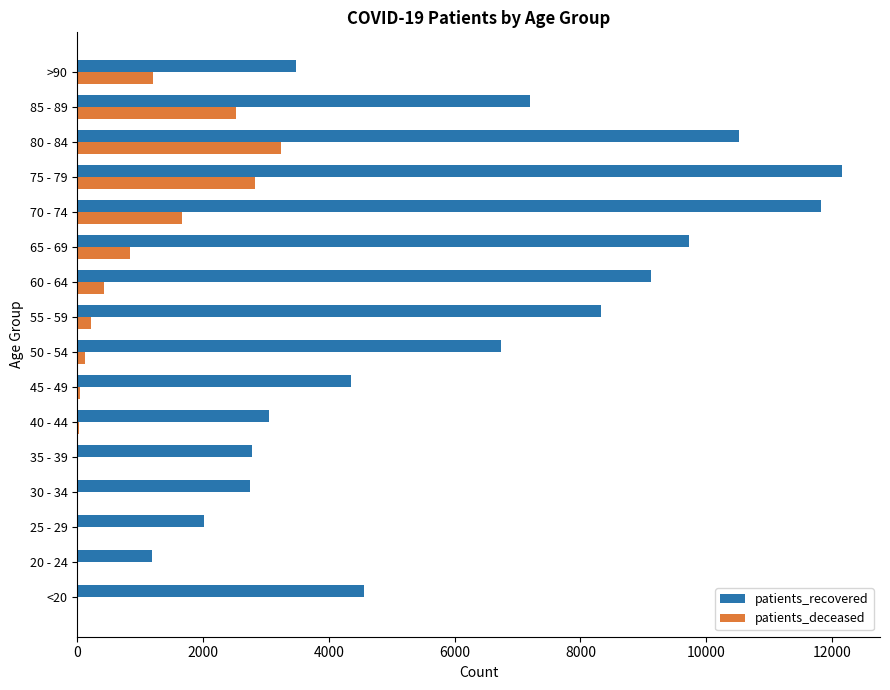

Which series has the largest total across all categories?

patients_recovered